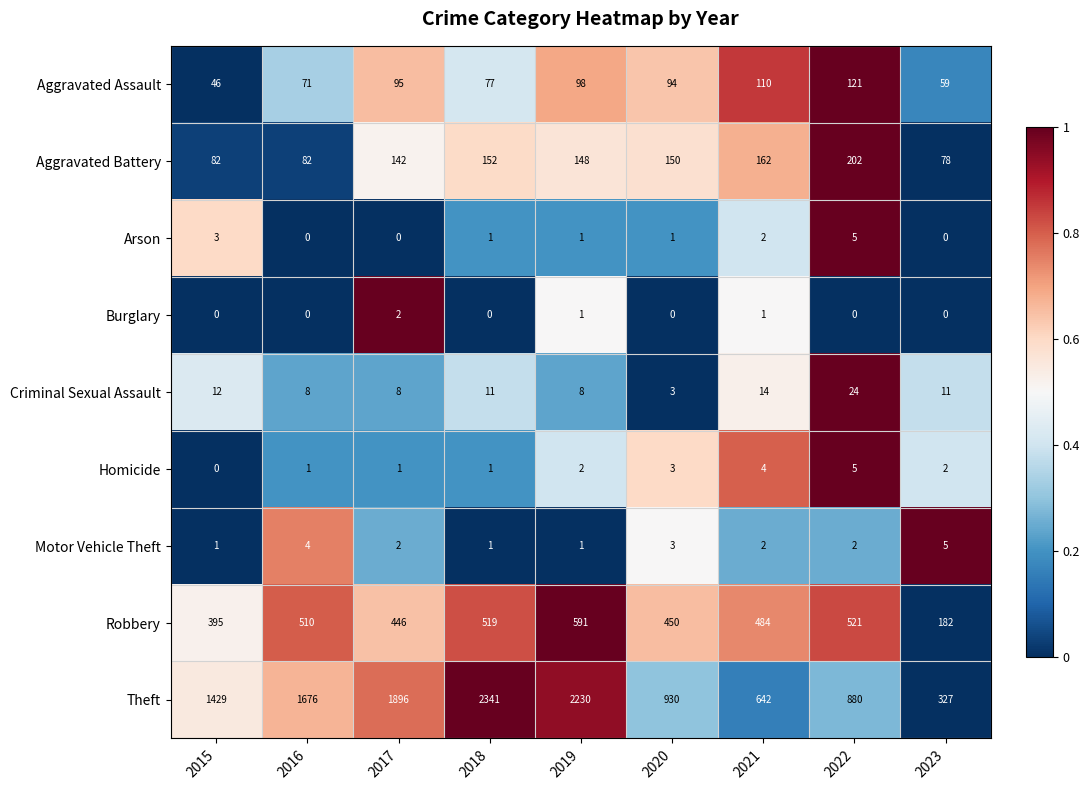

Count the number of categories in the chart.

9